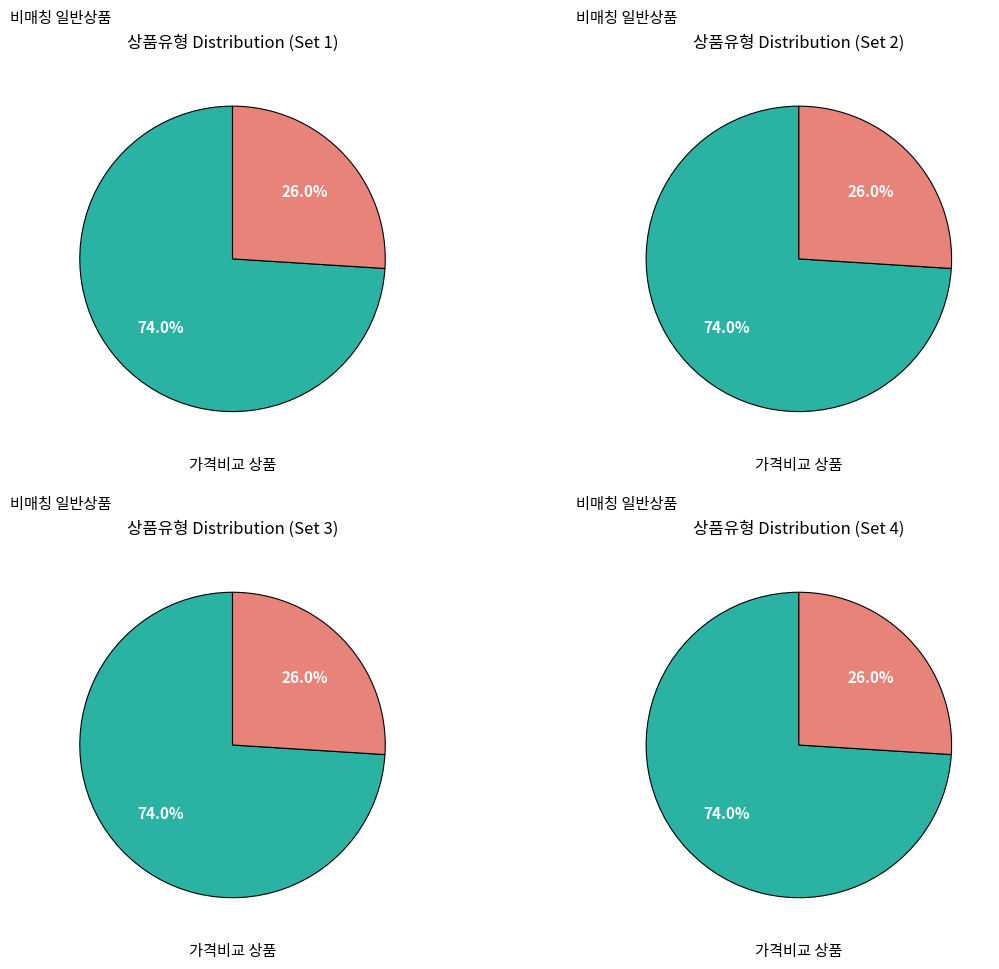

To the nearest percent, what is the combined percentage of 일반 - 가격비교 비매칭 일반상품 and 일반 - 가격비교 상품?

100%